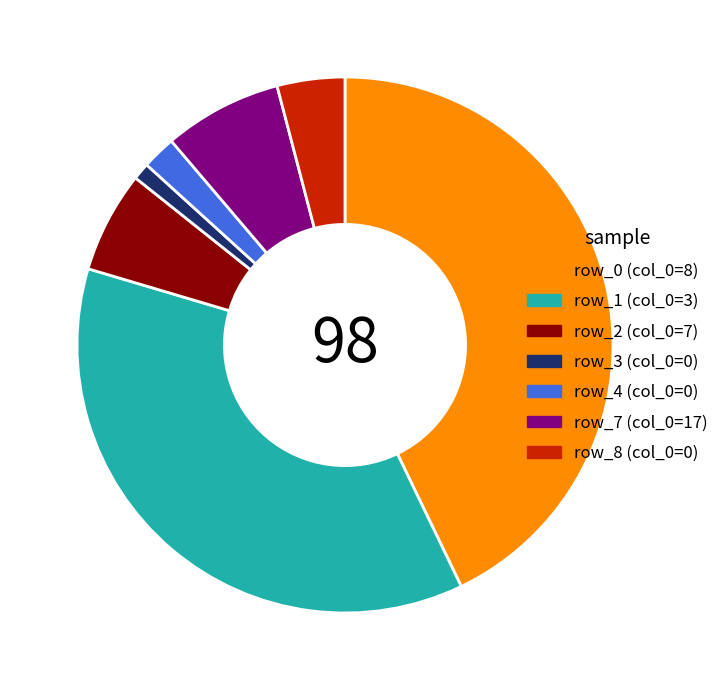

Does row_2 (col_0=7) account for over 50% of the chart?

No